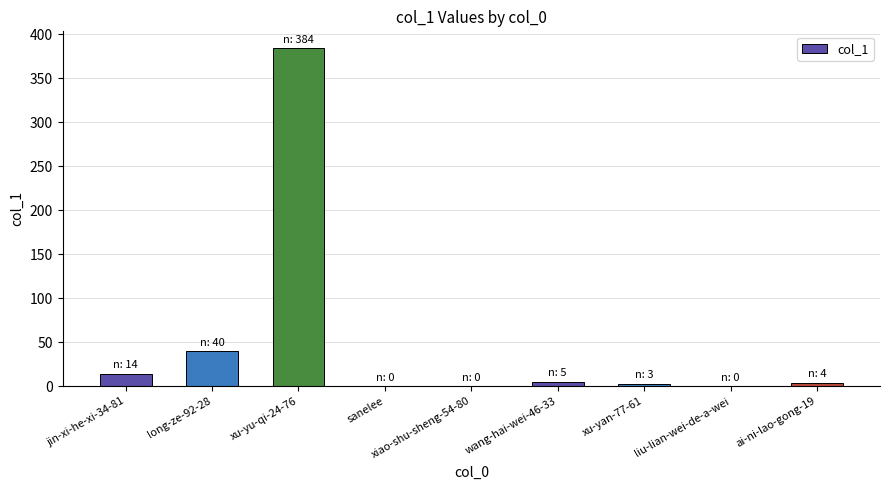

What is the change in value from jin-xi-he-xi-34-81 to long-ze-92-28?

+26